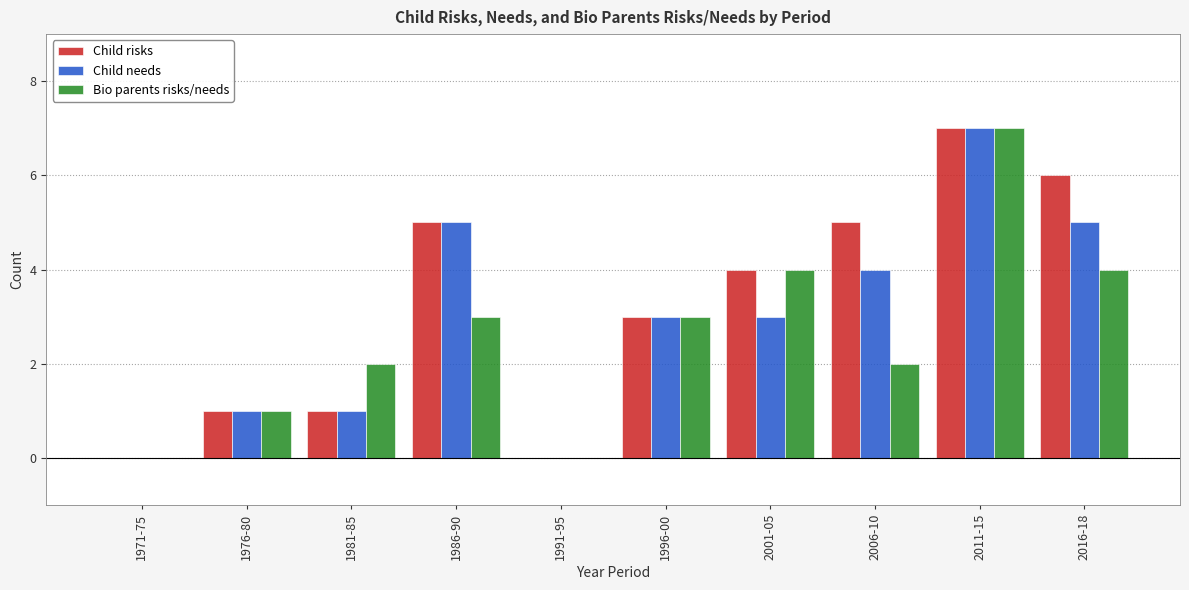

What is the maximum value for Child needs?

7